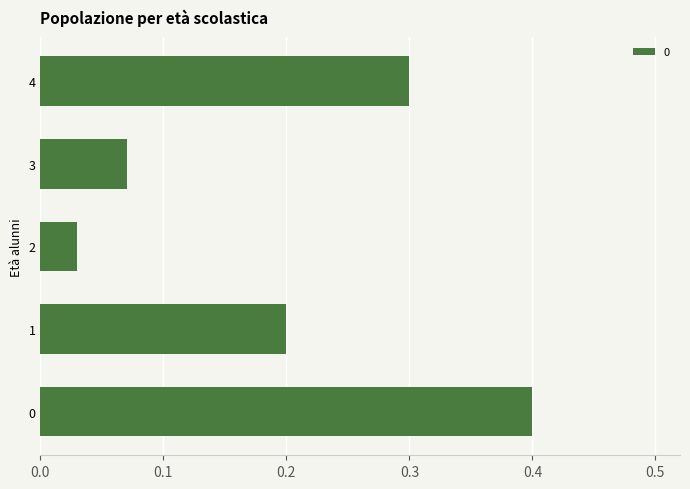

True or false: the data shows 0.3 at 4.

True